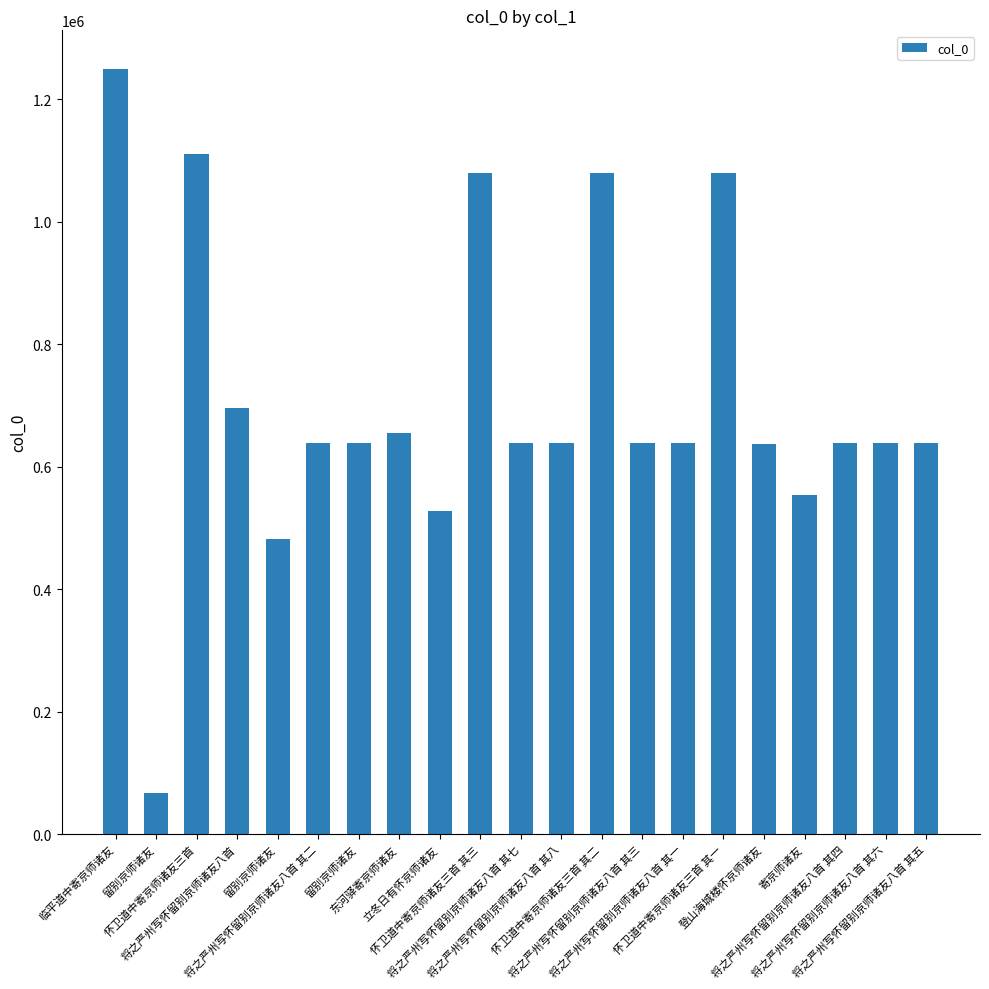

Approximately how many times larger is the value at 将之严州写怀留别京师诸友八首 其六 compared to 怀卫道中寄京师诸友三首?

0.6